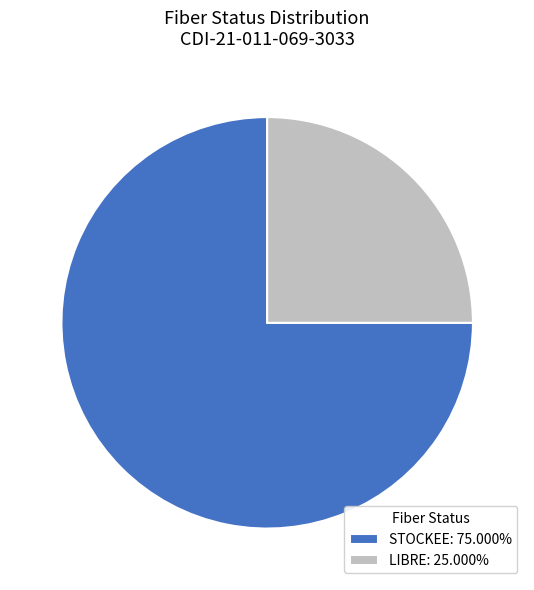

Does STOCKEE account for over 50% of the chart?

Yes